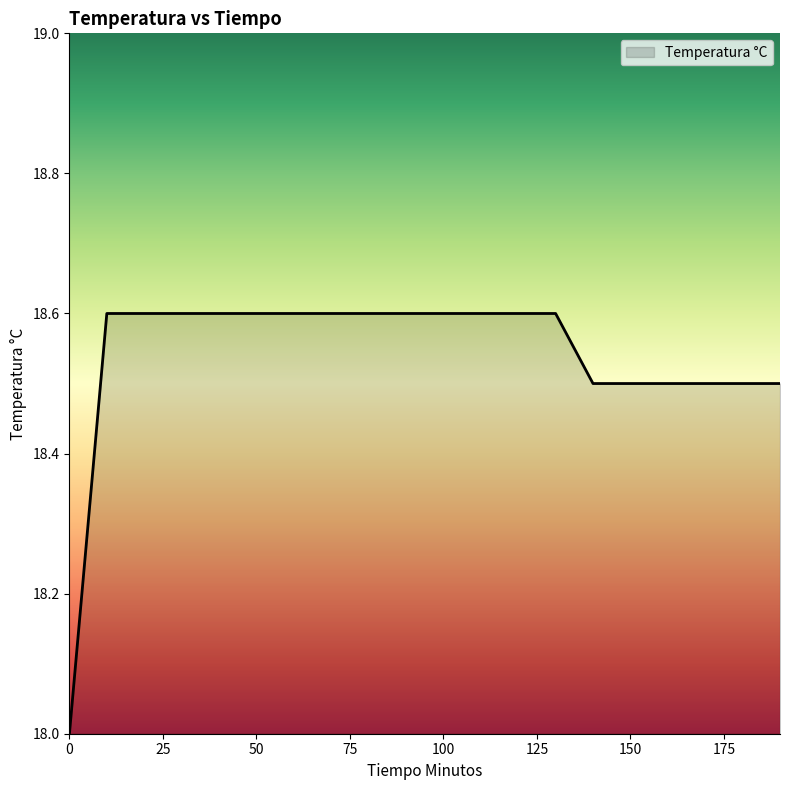

What is the sum of all values?

370.8